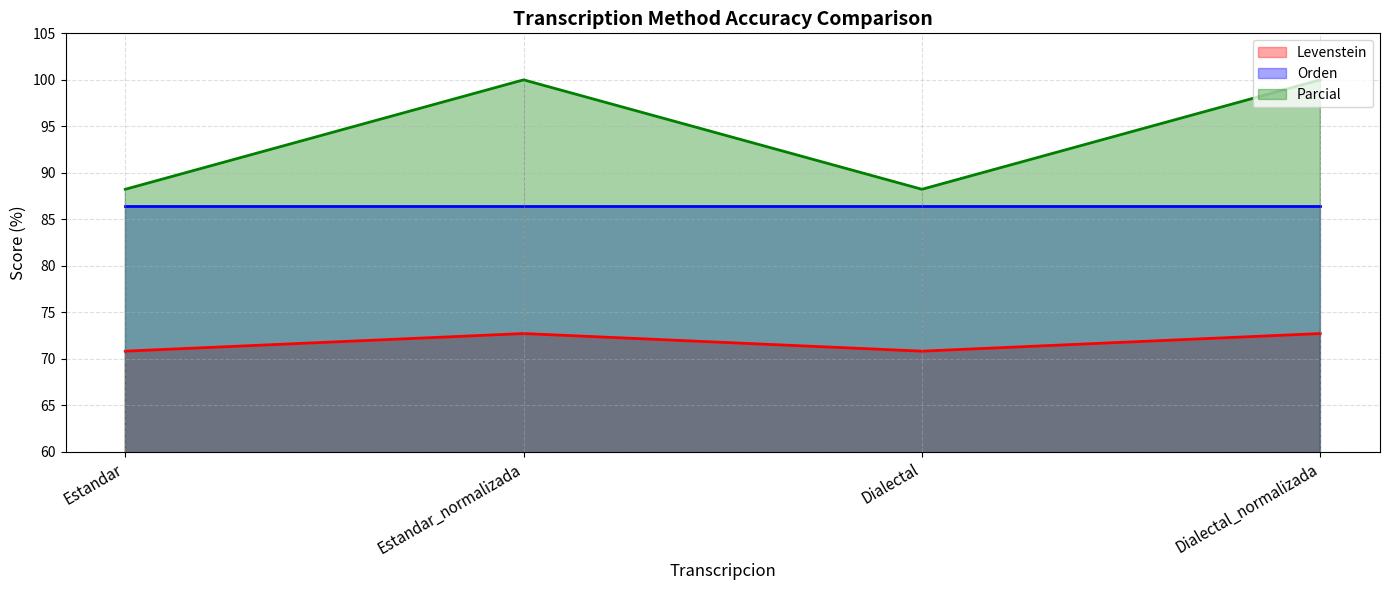

True or false: Levenstein and Parcial intersect in this chart.

False